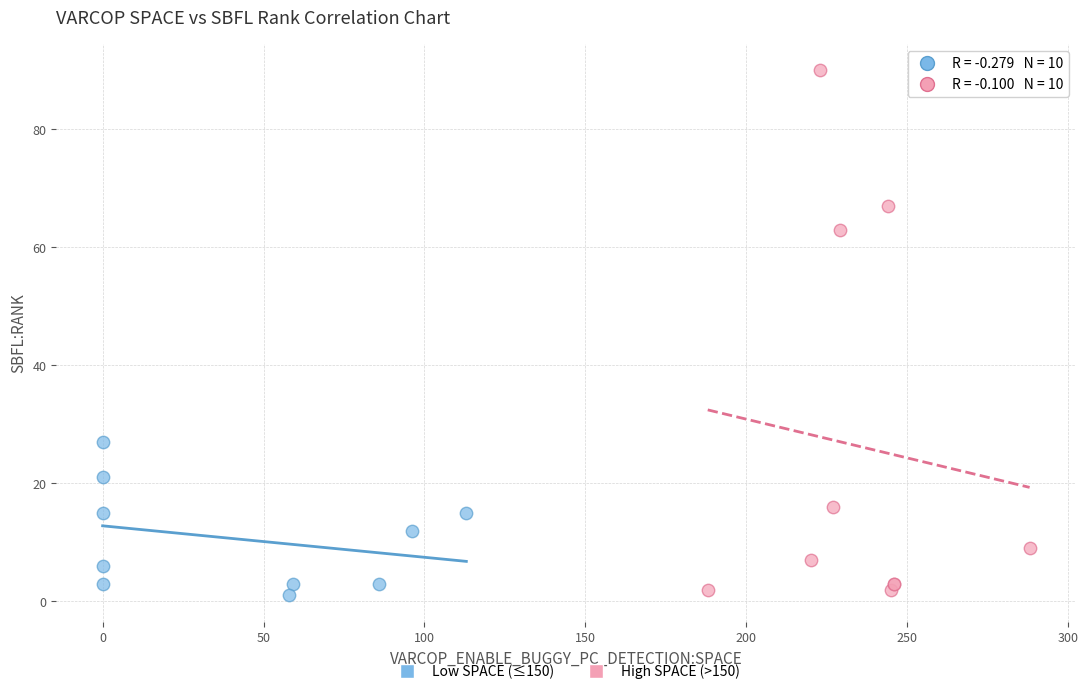

Which series has the widest spread of Y values?

High SPACE (>150)